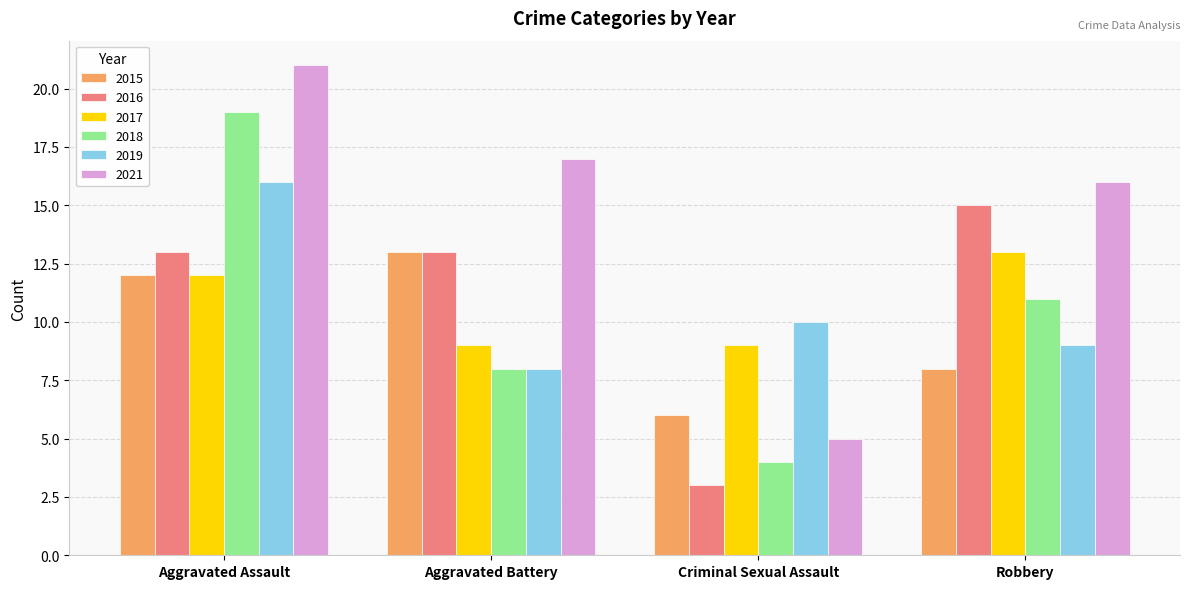

The value of 2019 at Aggravated Battery is 8. True or false?

True